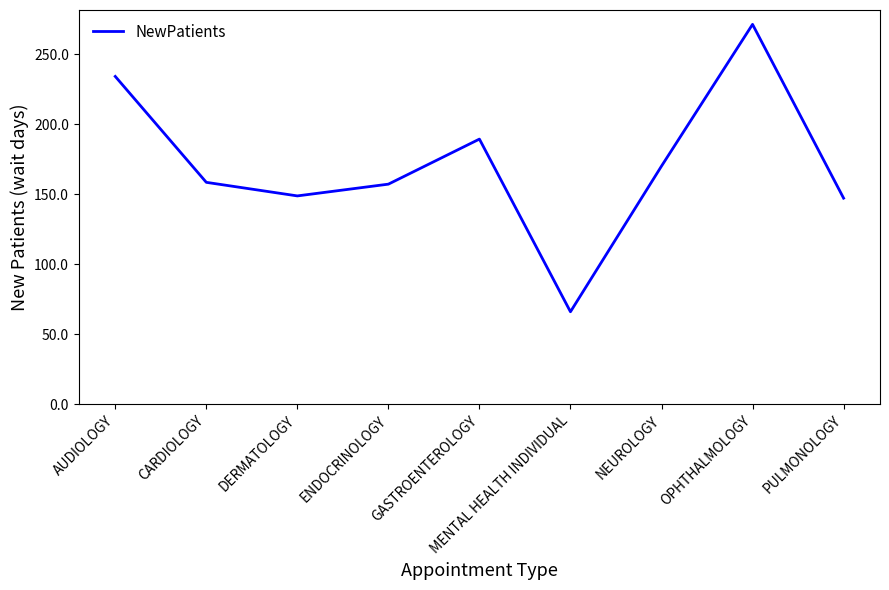

What is the ratio of the value at AUDIOLOGY to the value at PULMONOLOGY?

1.6